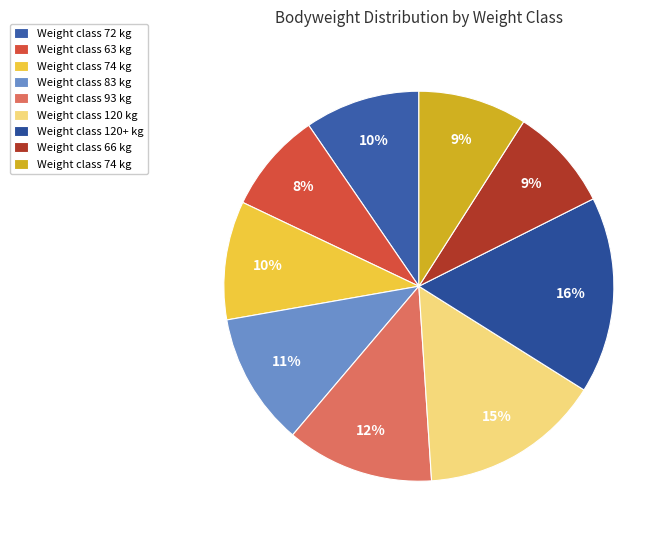

Rank the categories by value from highest to lowest.

120+, 120, 93, 83, 74, 72, 74, 66, 63